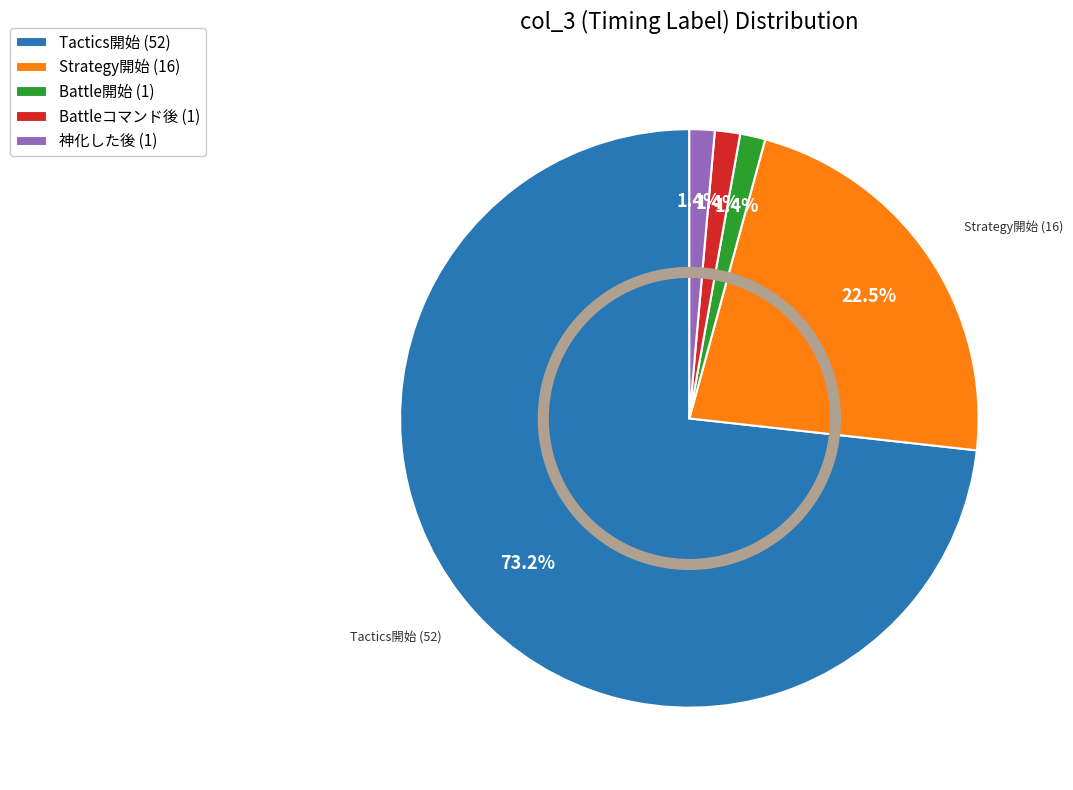

Which category has the smallest portion of the pie?

Battle開始